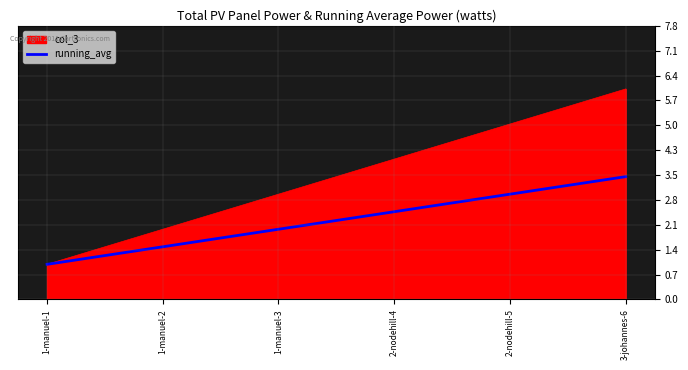

Which category has the highest value across all series?

3-johannes-6